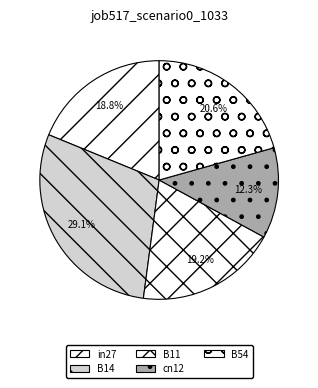

How many segments does this pie chart have?

5